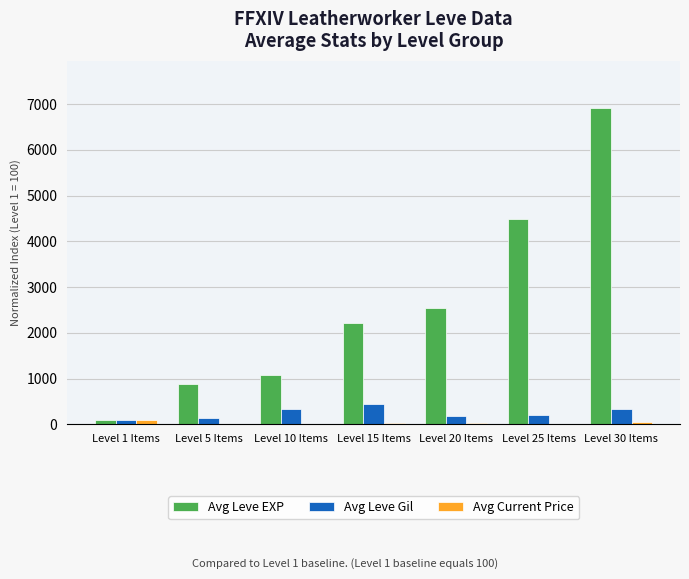

Between Level 25 Items and Level 30 Items, which series saw the biggest shift?

Avg Leve EXP